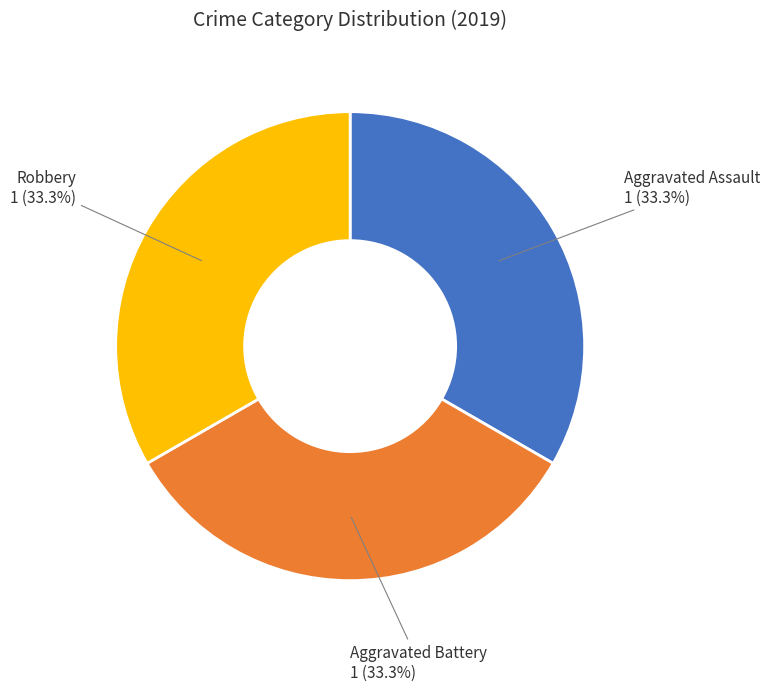

Is there any slice that represents more than half of the pie?

No